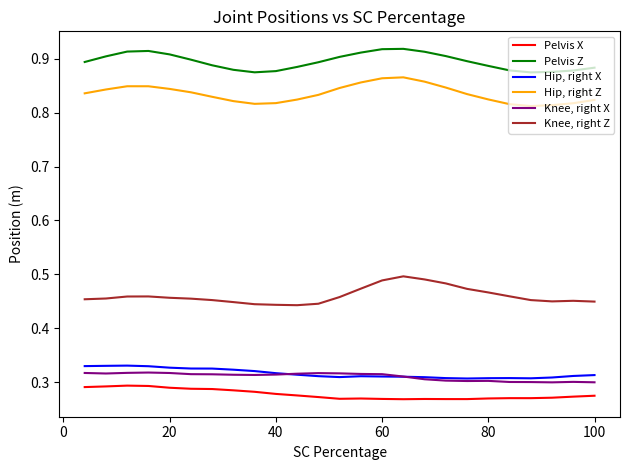

True or false: Knee, right X and Pelvis X intersect in this chart.

False